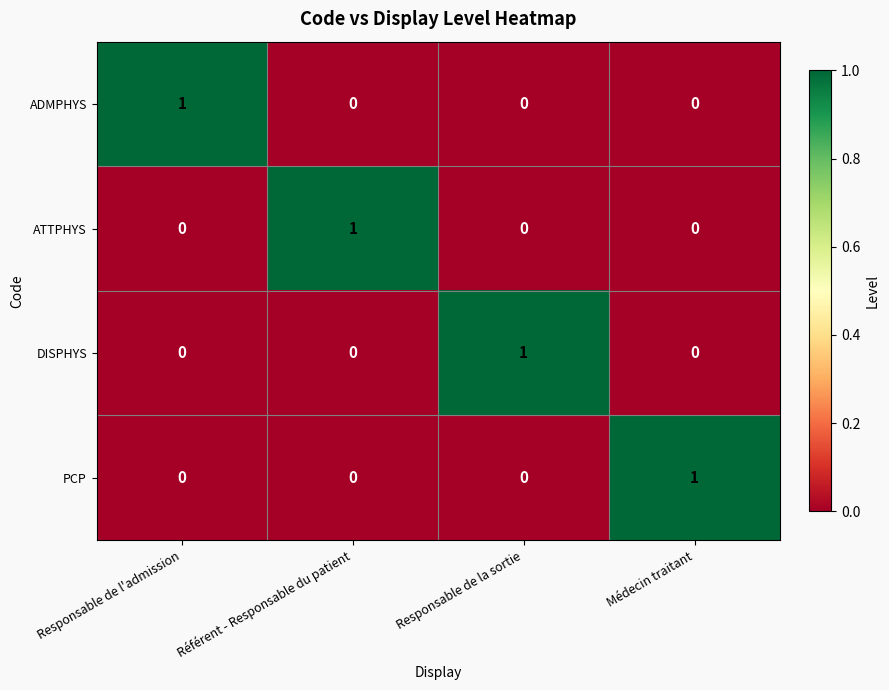

How many series are shown in this chart?

4